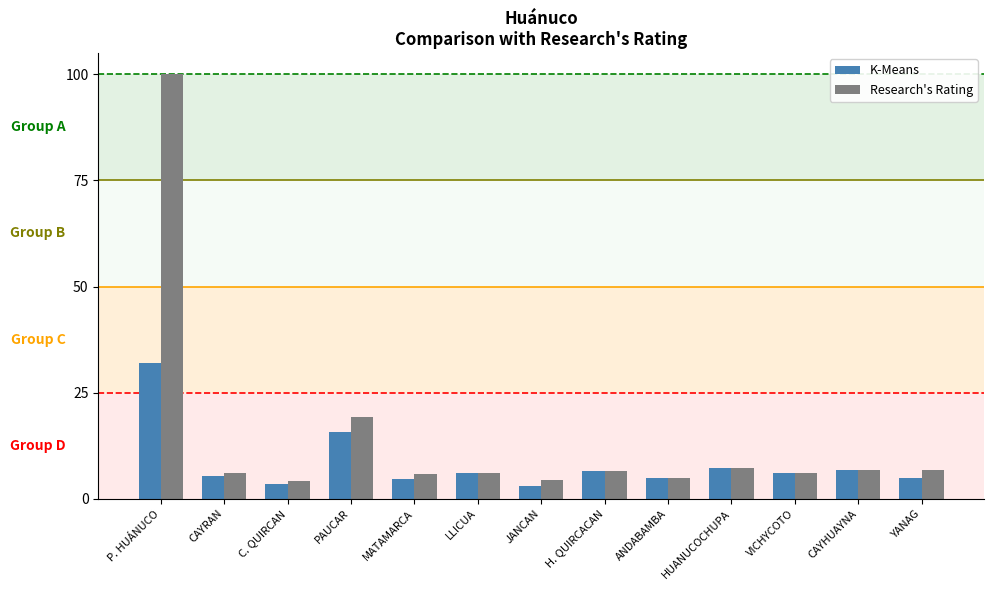

List the series in order of their overall mean, lowest first.

K-Means, Research's Rating